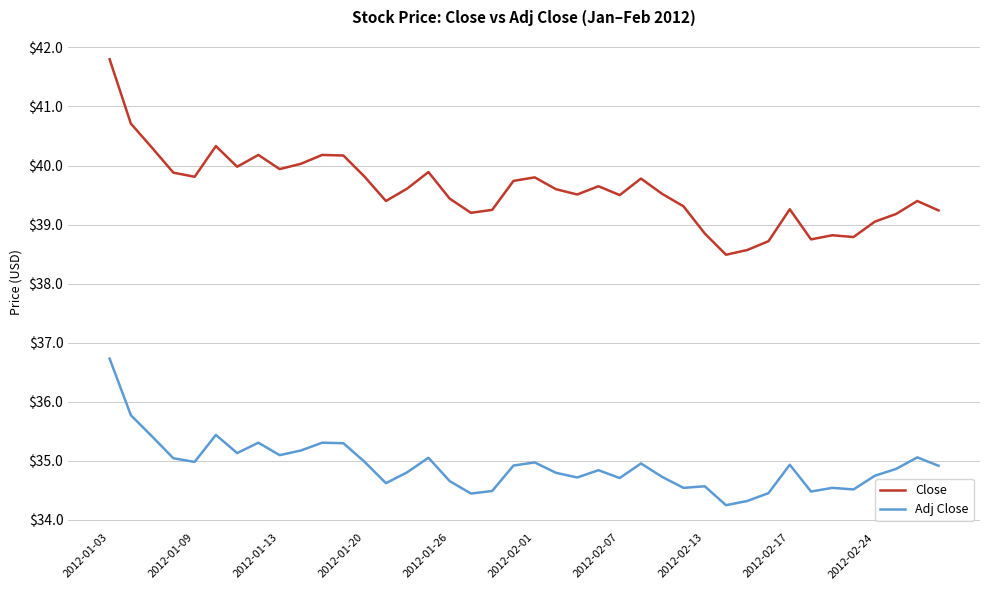

What are all the series names shown in the legend?

Close, Adj Close